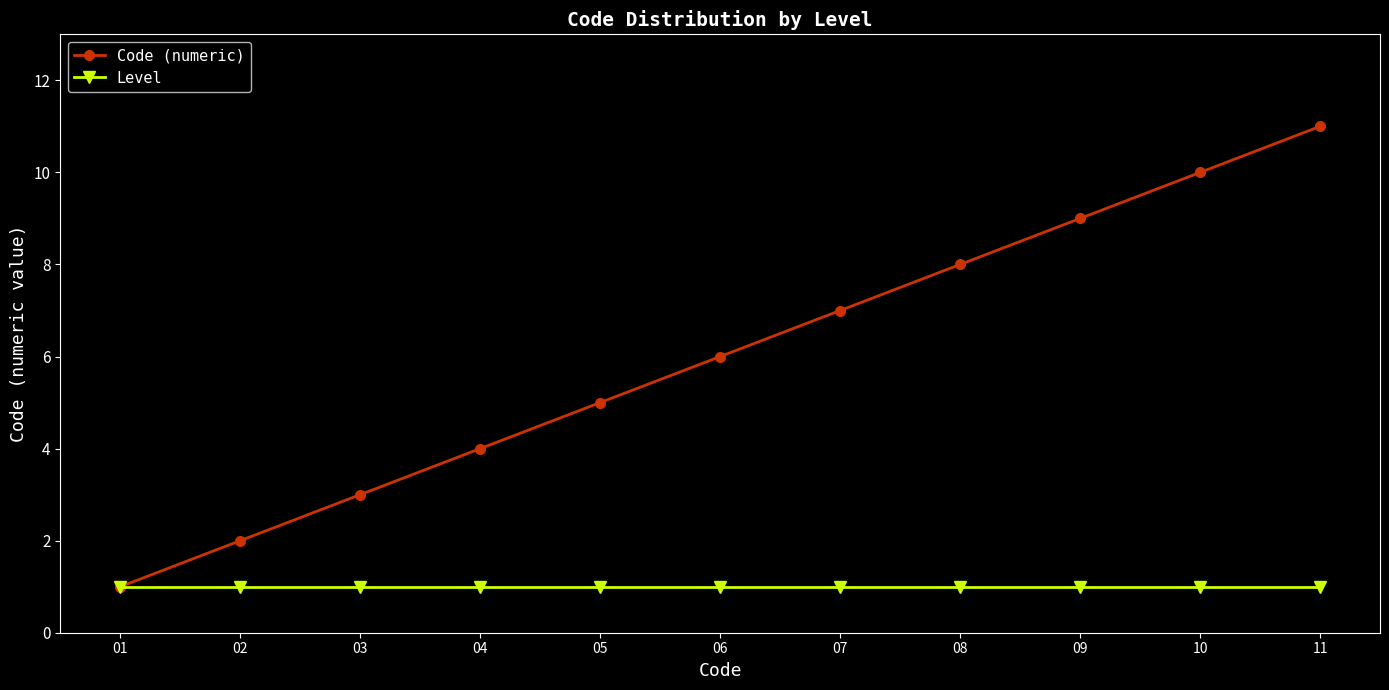

Which series changed the most between 05 and 09?

Code (numeric)